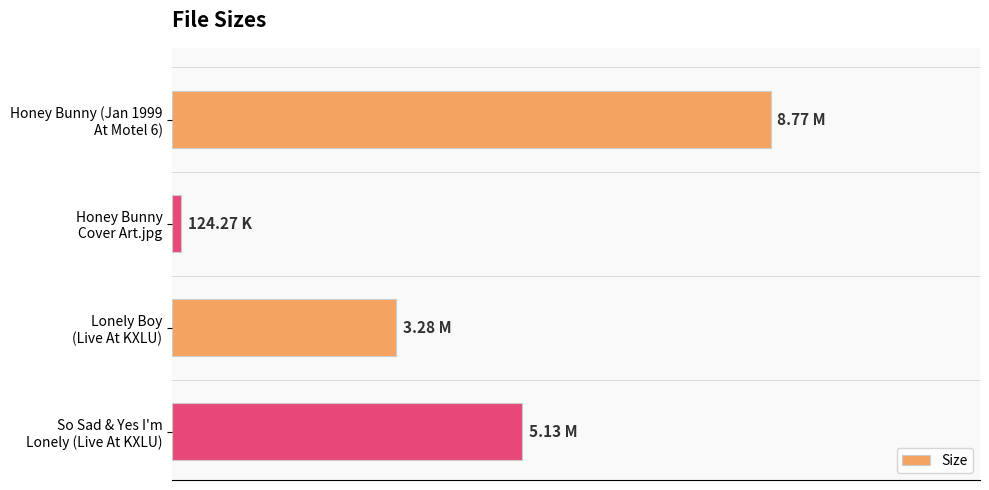

Rank the categories by value from highest to lowest.

Honey Bunny (Jan 1999
At Motel 6), So Sad & Yes I'm
Lonely (Live At KXLU), Lonely Boy
(Live At KXLU), Honey Bunny
Cover Art.jpg